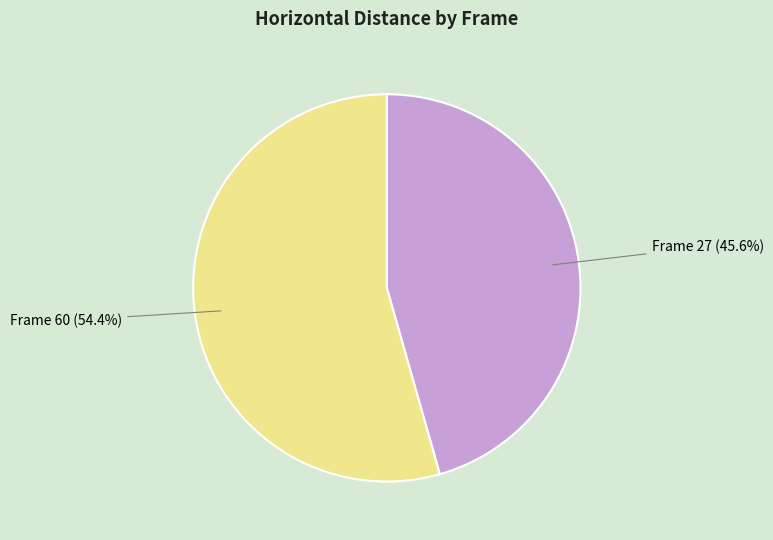

Does any single category account for the majority?

Yes